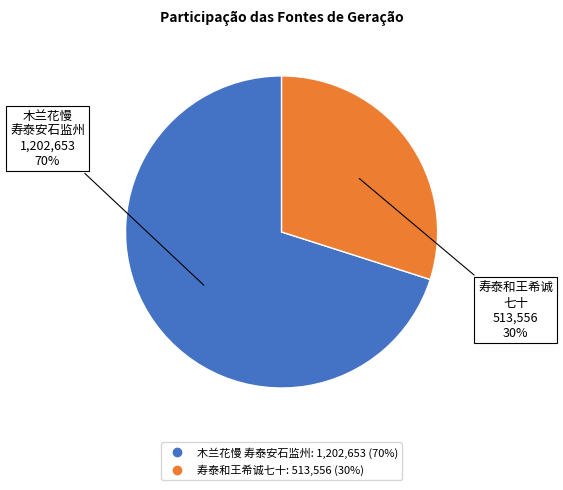

How many slices are in this pie chart?

2